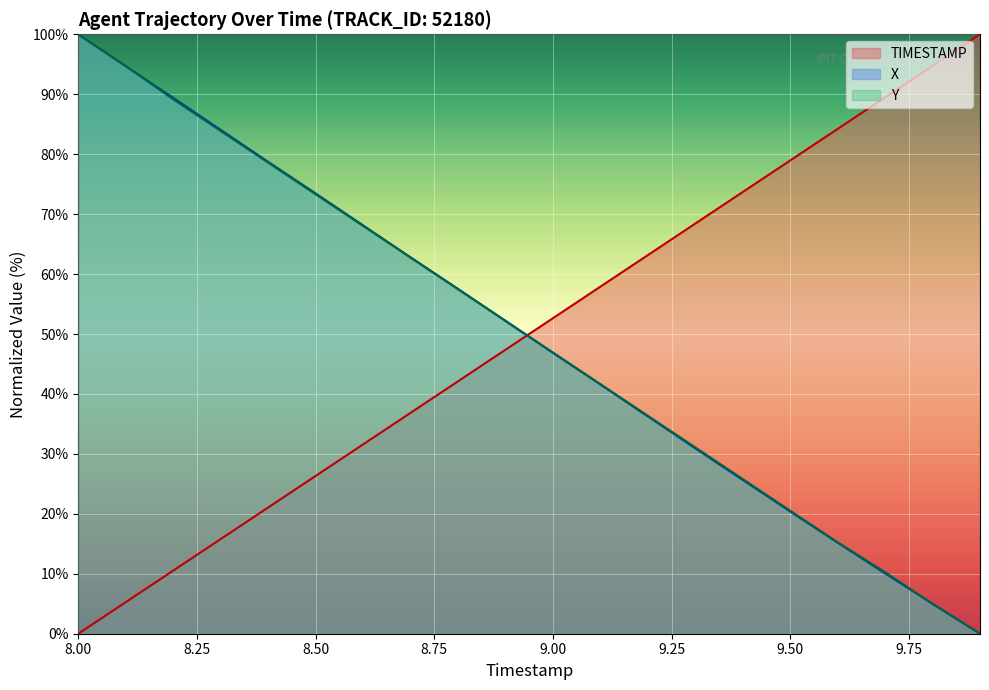

Reading left to right, transcribe all the data shown in this chart.

TIMESTAMP: 8.0=0.0	8.1=5.3	8.2=10.5	8.3=15.8	8.4=21.1	8.5=26.3	8.6=31.6	8.7=36.8	8.8=42.1	8.9=47.4	9.0=52.6	9.1=57.9	9.2=63.2	9.3=68.4	9.4=73.7	9.5=78.9	9.6=84.2	9.7=89.5	9.8=94.7	9.9=100.0
X: 8.0=100.0	8.1=94.7	8.2=89.4	8.3=84.1	8.4=78.7	8.5=73.5	8.6=68.1	8.7=62.8	8.8=57.5	8.9=52.2	9.0=46.9	9.1=41.6	9.2=36.3	9.3=30.9	9.4=25.7	9.5=20.4	9.6=15.2	9.7=10.1	9.8=5.0	9.9=0.0
Y: 8.0=100.0	8.1=94.7	8.2=89.1	8.3=83.9	8.4=78.6	8.5=73.3	8.6=68.0	8.7=62.8	8.8=57.5	8.9=52.2	9.0=46.9	9.1=41.6	9.2=36.4	9.3=31.1	9.4=25.8	9.5=20.5	9.6=15.2	9.7=10.3	9.8=5.0	9.9=0.0